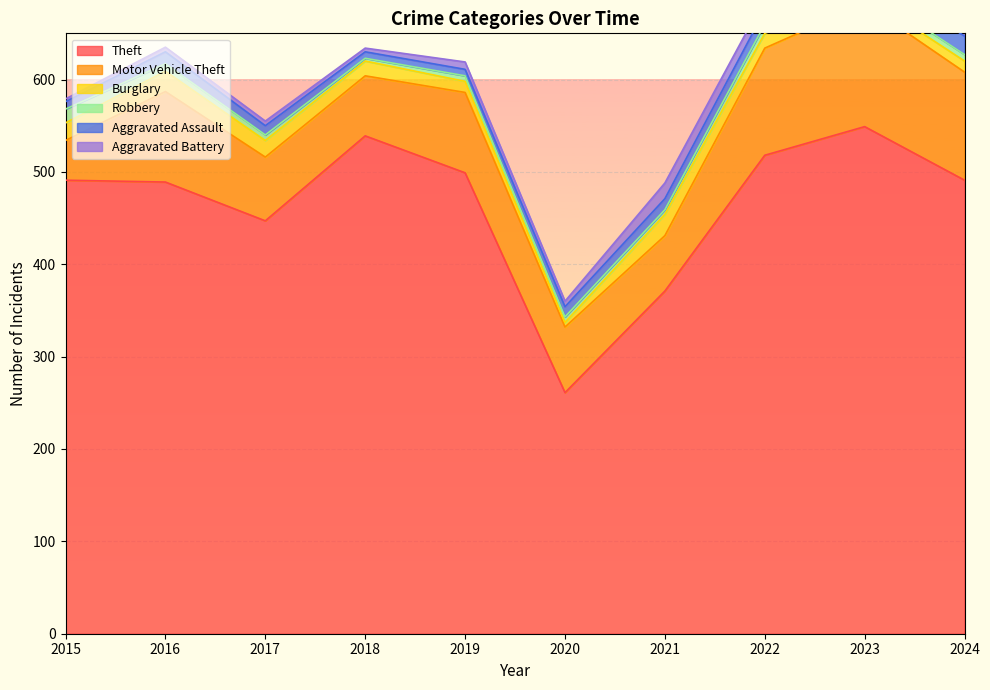

List the labels in order of Aggravated Assault value, largest first.

2024, 2023, 2022, 2016, 2021, 2020, 2017, 2015, 2018, 2019